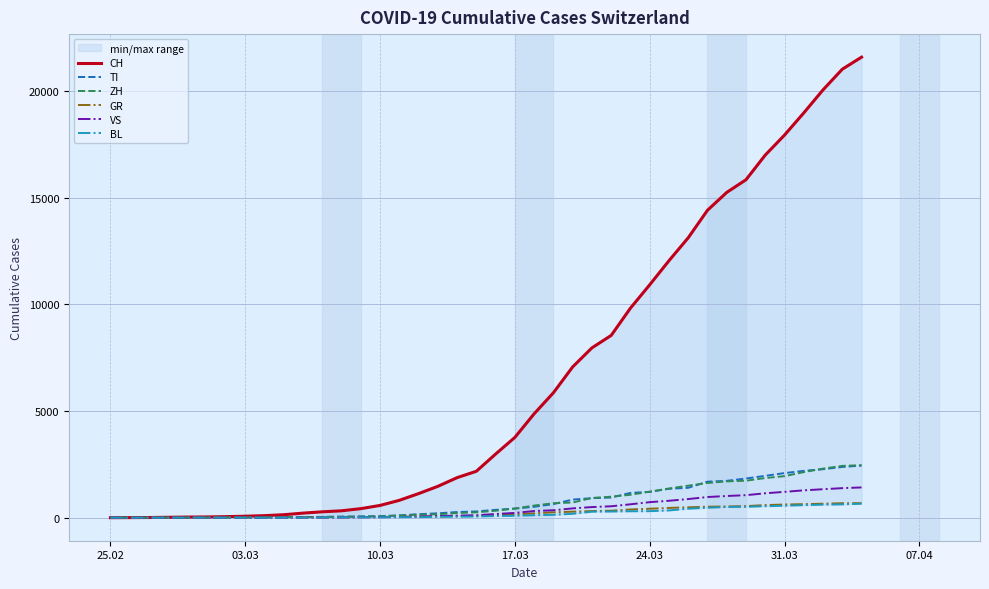

True or false: TI and BL cross at least once.

False